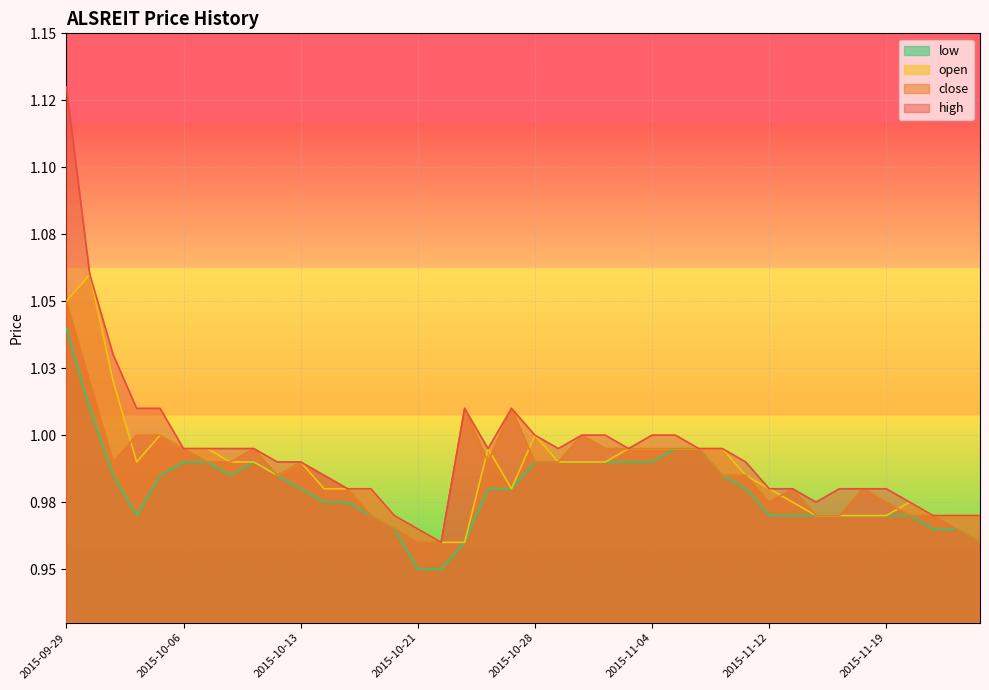

True or false: low has a value of 0.3 at 2015-10-02.

False